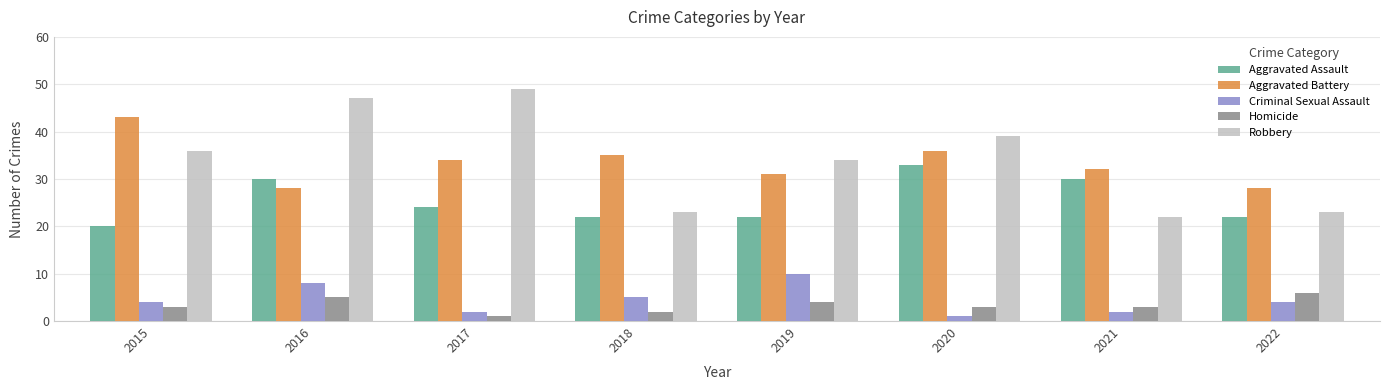

Which series has the widest spread of values?

Robbery